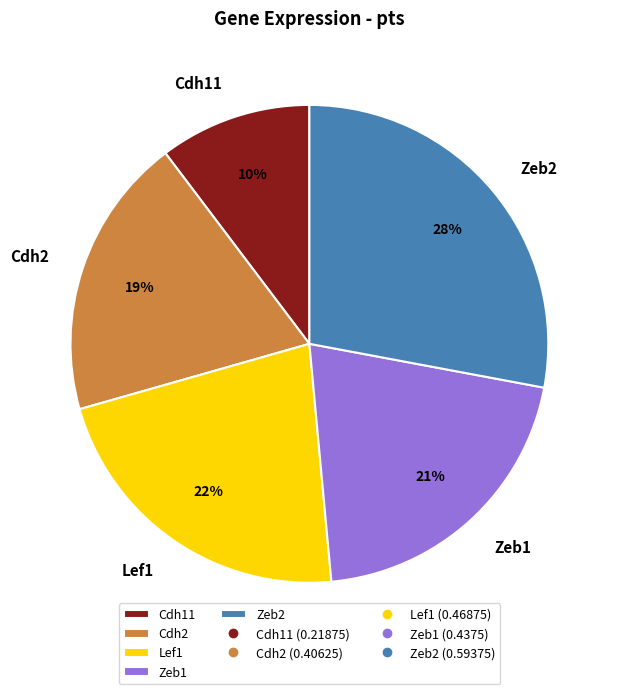

Is the sum of Zeb2 and Cdh11 greater than half?

No